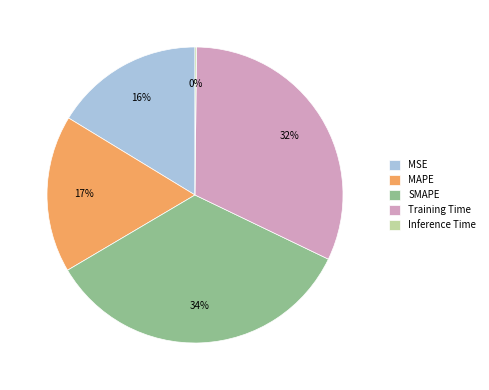

Do MSE and SMAPE together represent more than half of the pie?

Yes